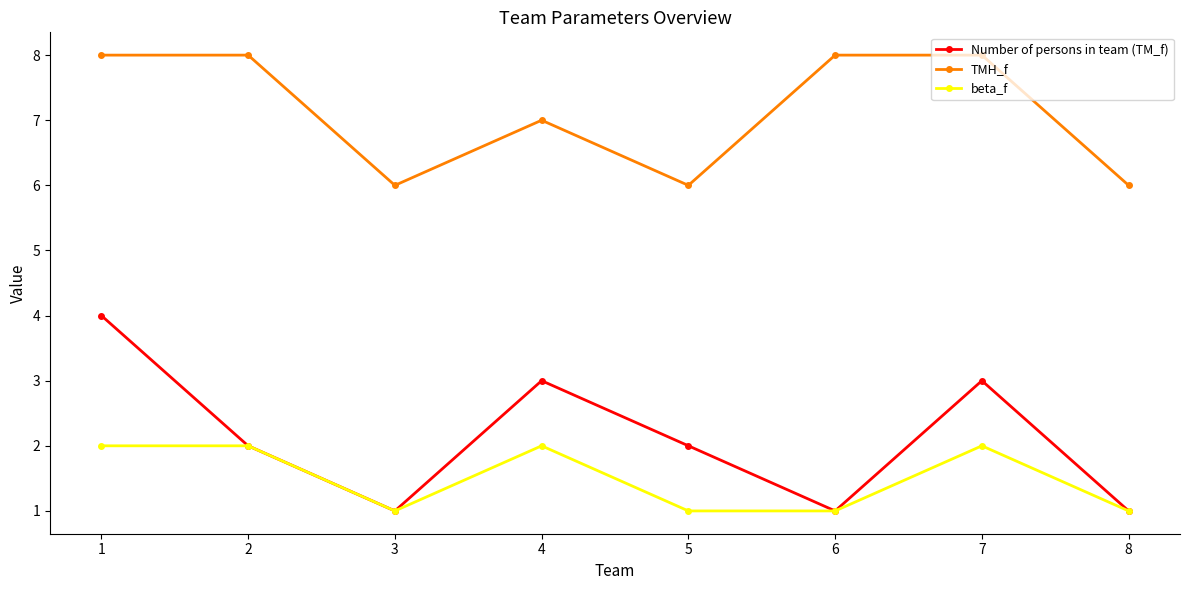

What is the value of the TMH_f point at the 2nd from the left?

8